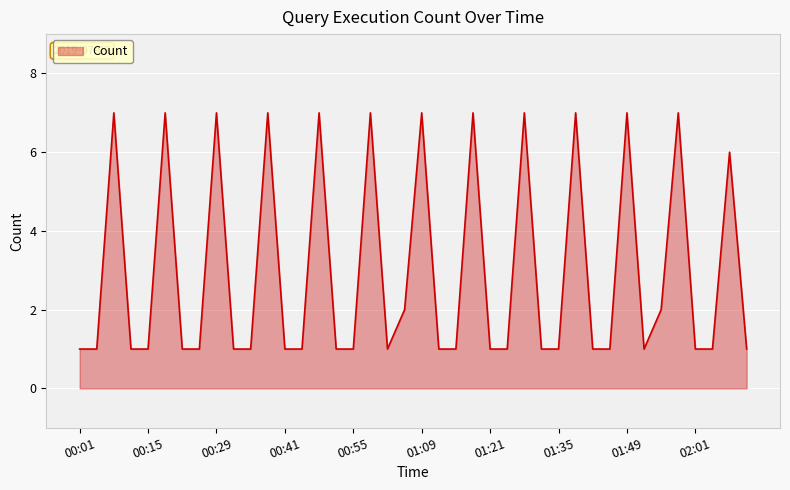

What is the greatest value displayed?

7